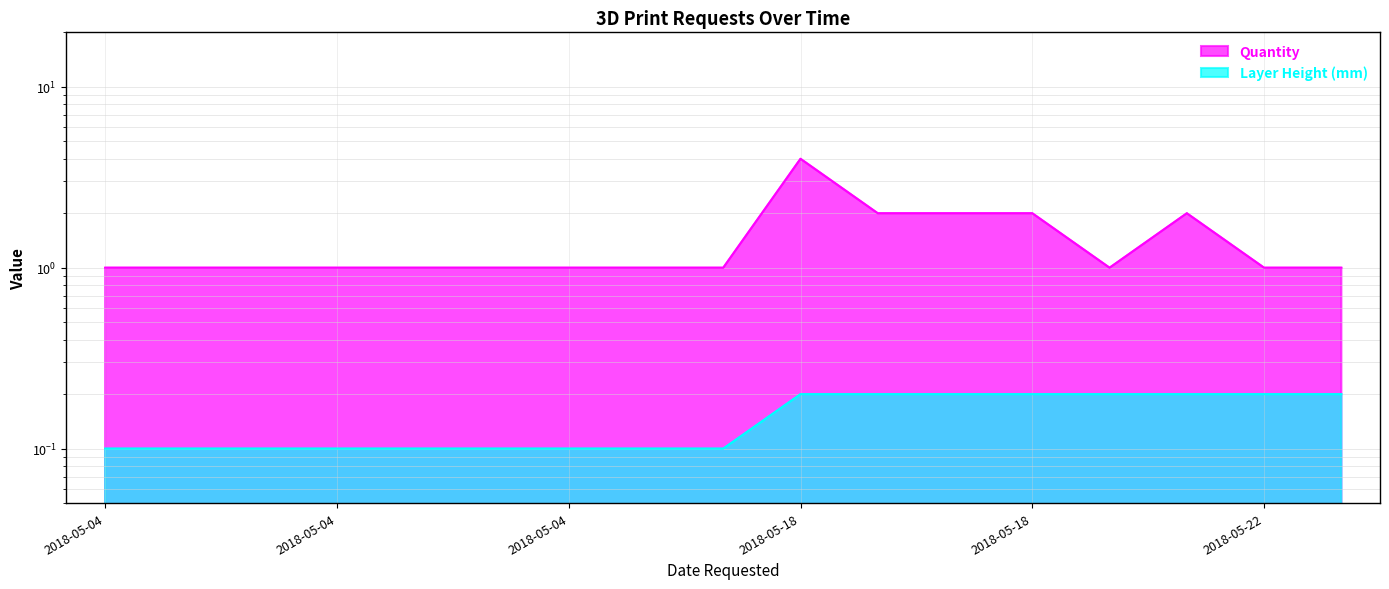

Between 2018-05-04 and 2018-05-18, which series saw the biggest shift?

Quantity